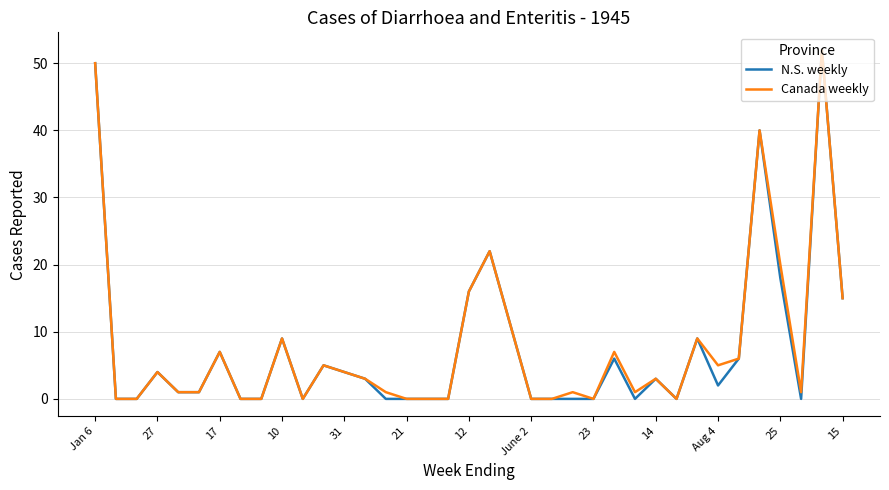

What is the maximum value shown in the chart?

52